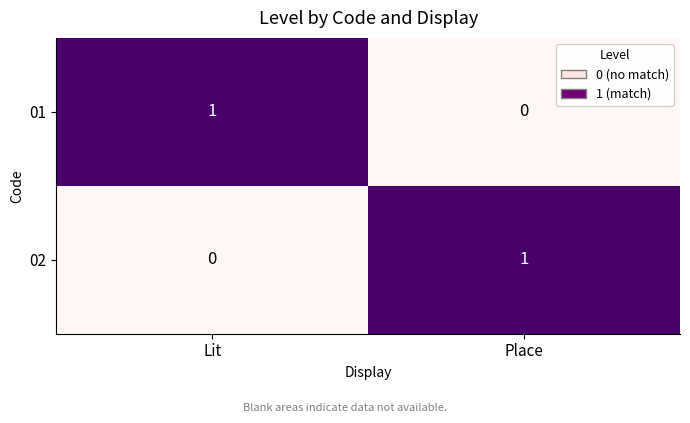

Reading left to right, extract all data points from this chart.

01: Lit=1	Place=0
02: Lit=0	Place=1